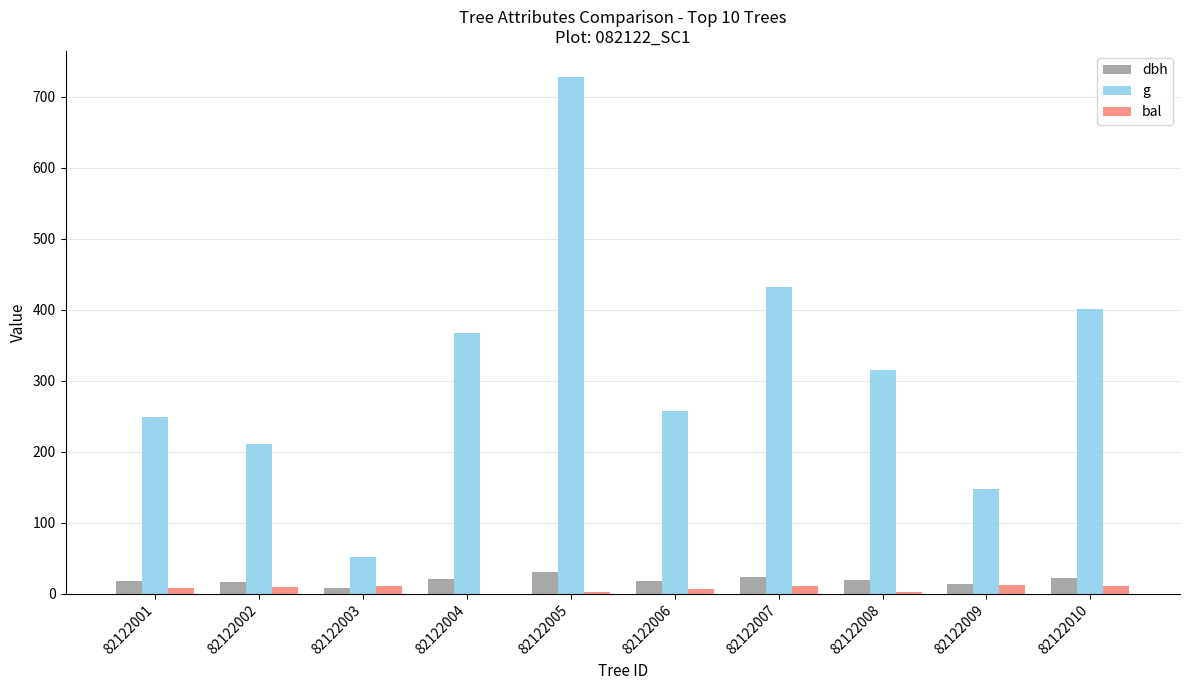

The bal series shows 0.0 at 82122004. True or false?

True